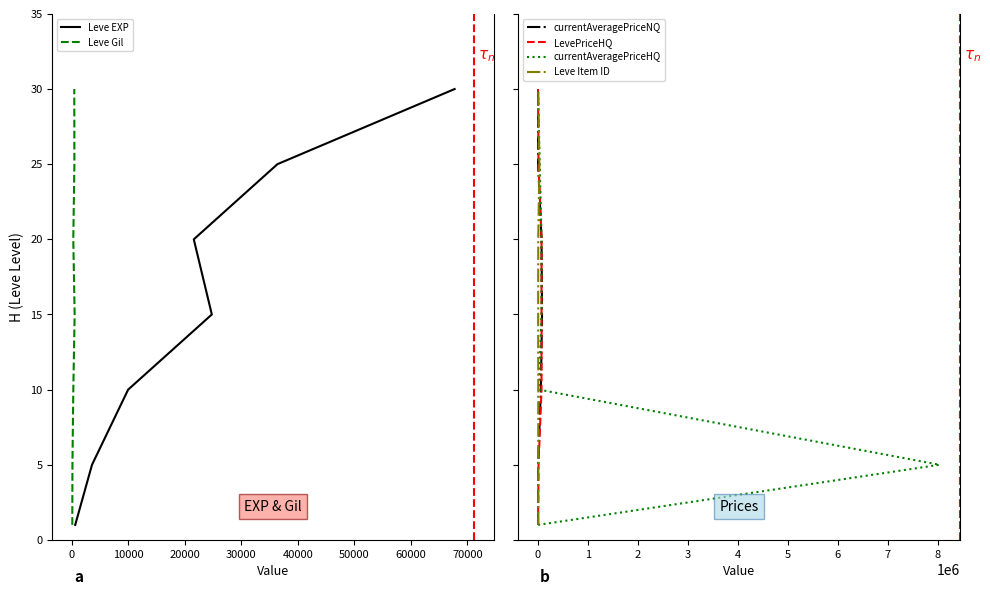

Between 0 and 30000, which series saw the biggest shift?

Leve EXP